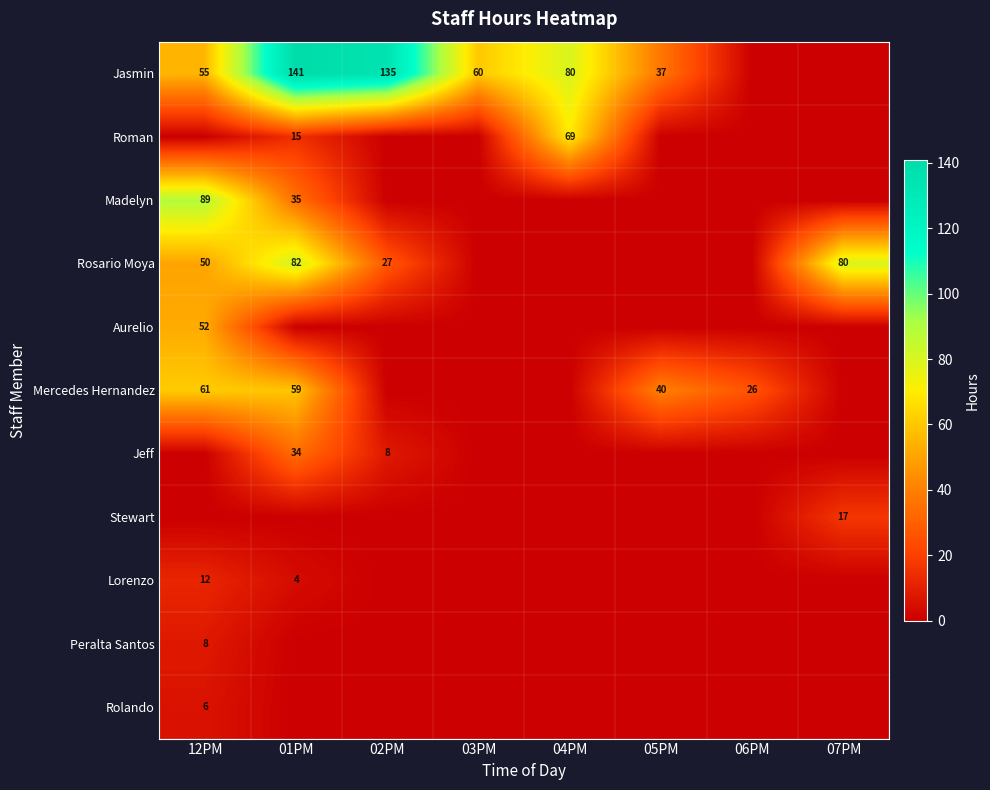

True or false: Rosario Moya has a value of 27 at 02PM.

True